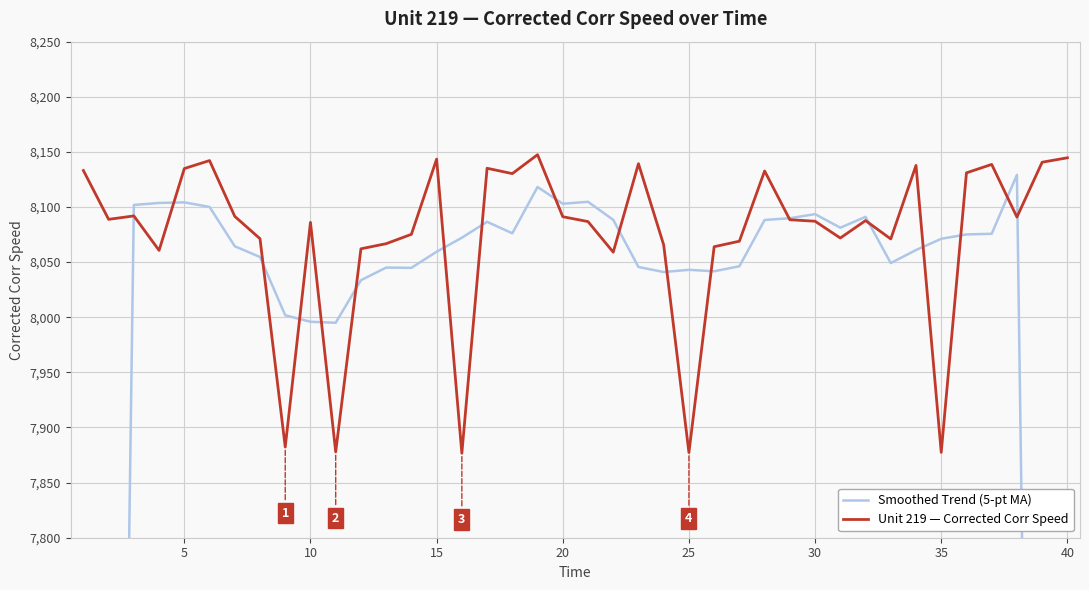

What is the value of the Unit 219 — Corrected Corr Speed point at the 35th from the left?

7877.4